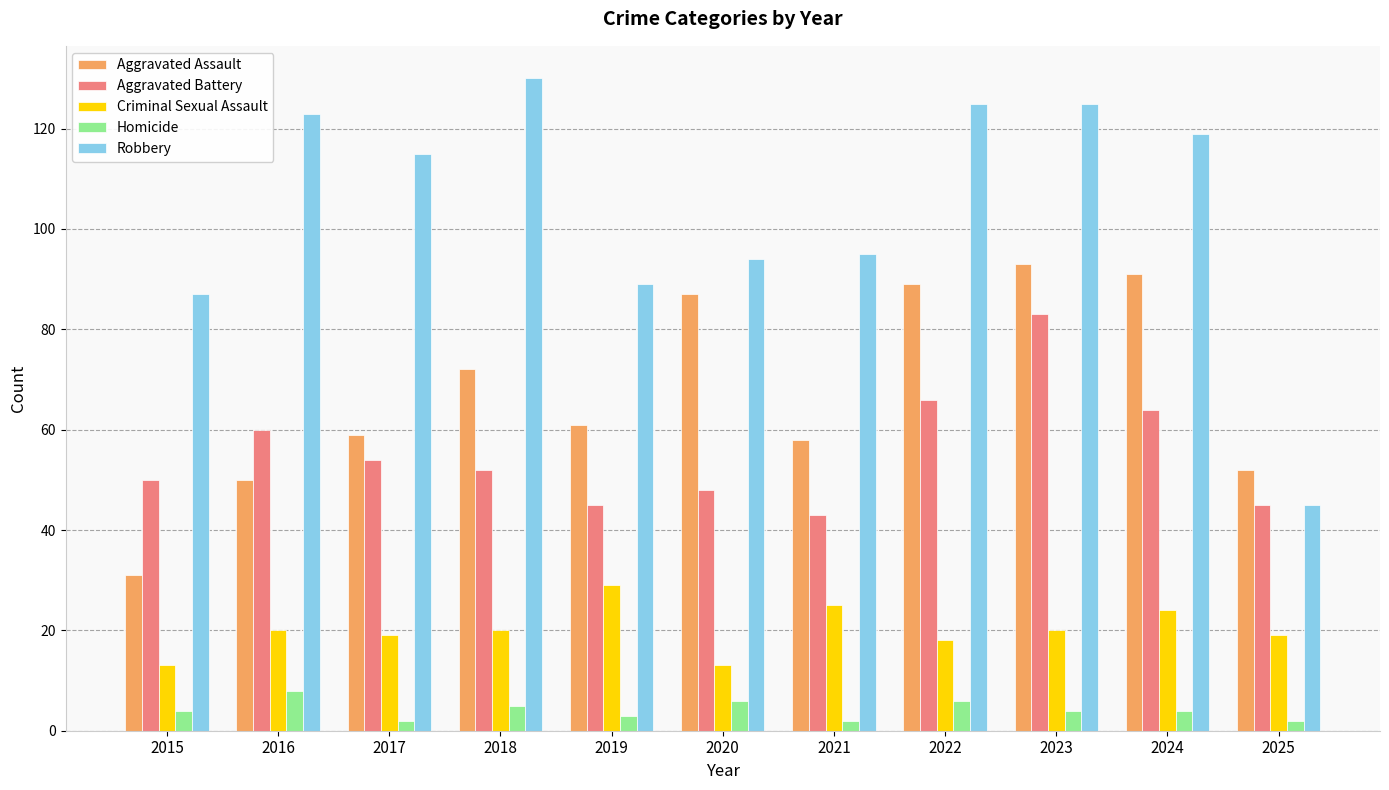

Which series has the largest range (max minus min)?

Robbery